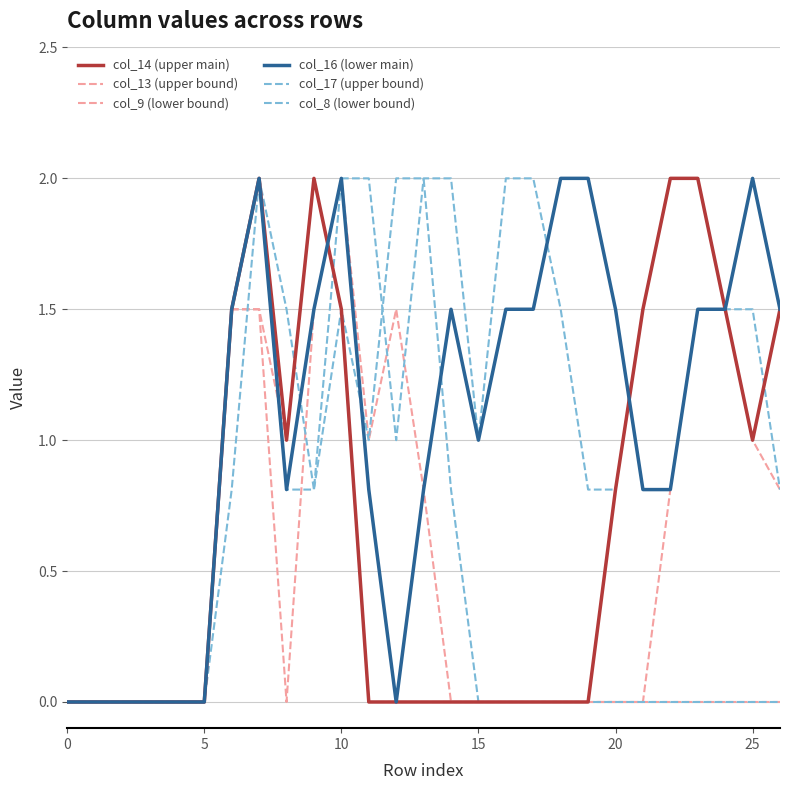

How many lines are shown in the chart?

6